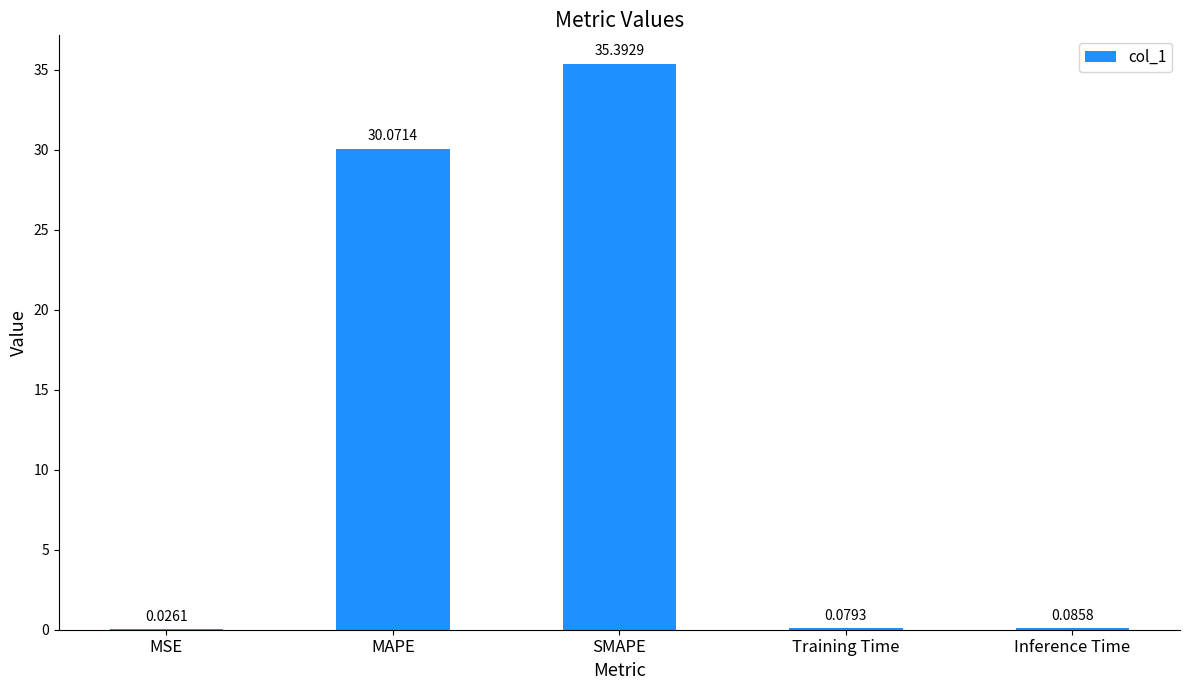

What is the sum of all values?

65.7